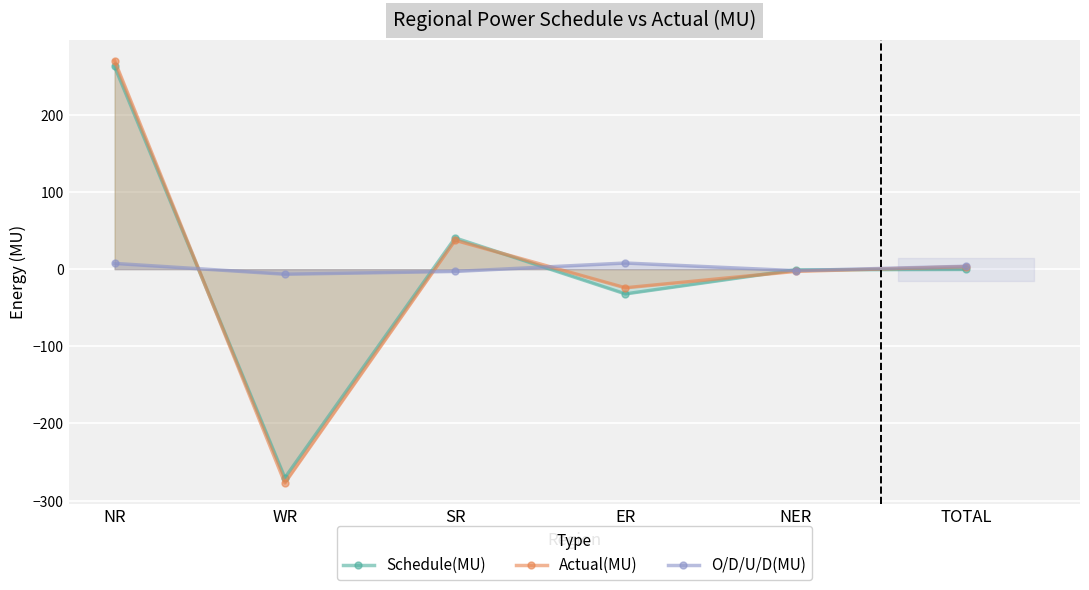

List the labels in order of Schedule(MU) value, smallest first.

WR, ER, NER, TOTAL, SR, NR